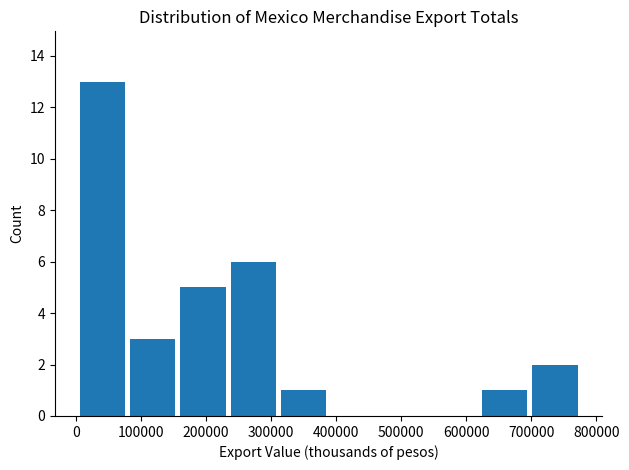

Reading left to right, transcribe this chart: for each bar, give the range it covers on the x-axis and its height. Neither the bar edges nor the heights are printed on the chart, so give them approximately, as read against the axes.

0 to 80000: 13
80000 to 160000: 3
160000 to 230000: 5
230000 to 310000: 6
310000 to 390000: 1
390000 to 470000: 0
470000 to 540000: 0
540000 to 620000: 0
620000 to 700000: 1
700000 to 780000: 2